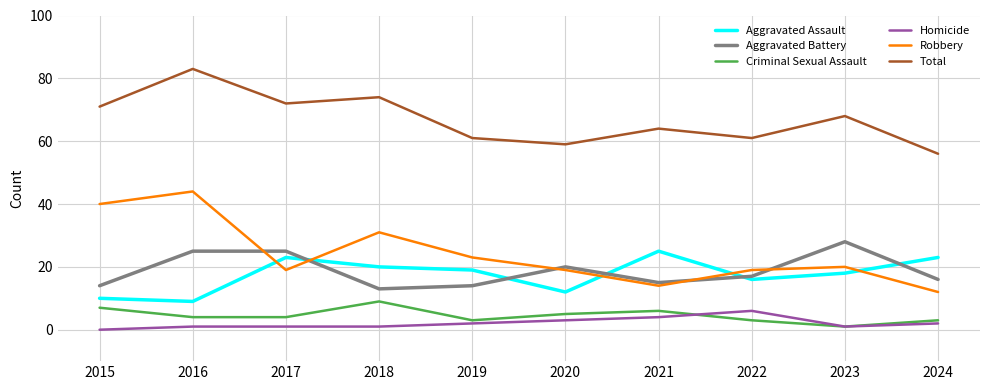

What value does the Robbery series have at 2017, to the nearest 5?

20